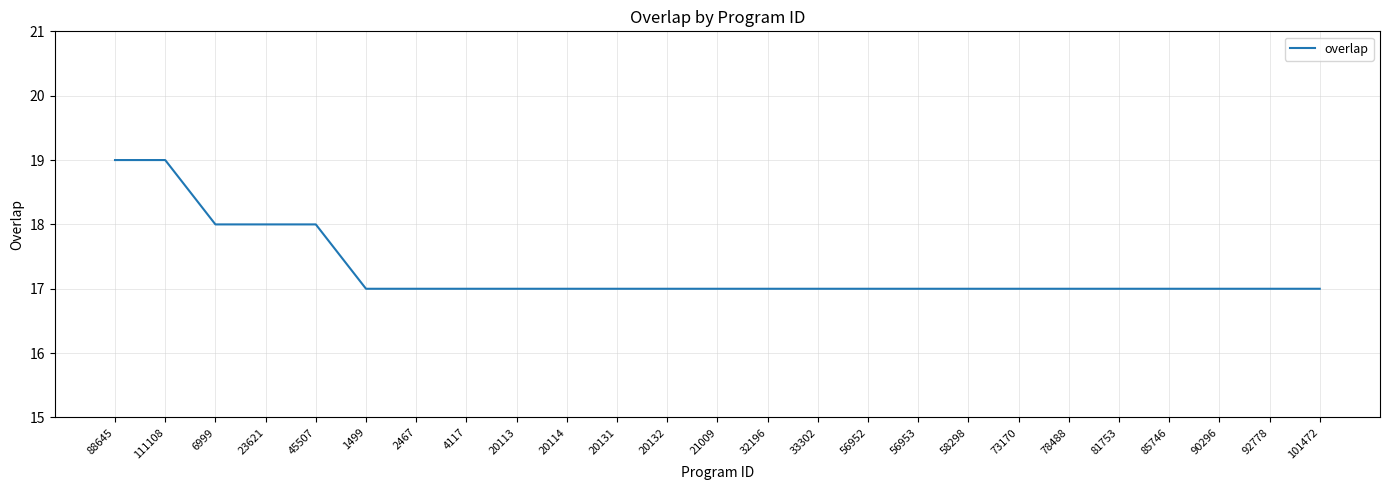

What is the difference between the values at 23621 and 2467?

1